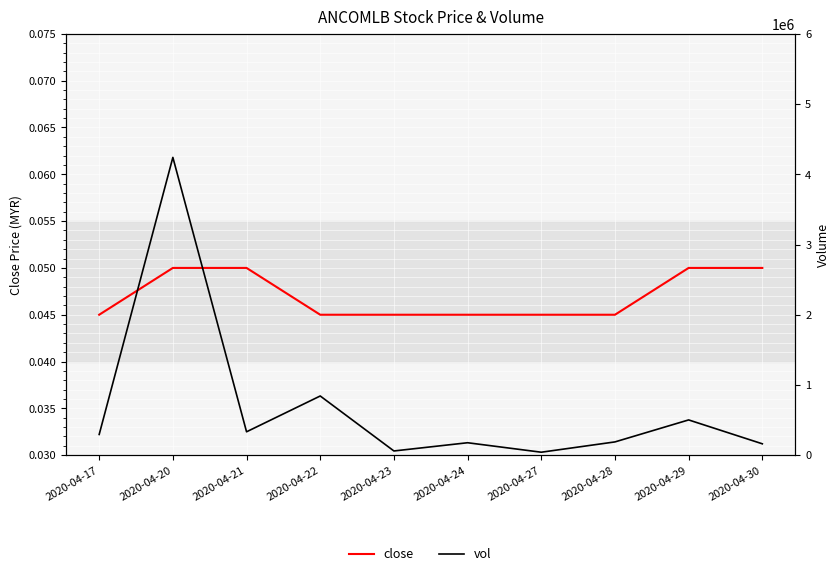

What is the spread (max minus min) of values at 2020-04-27?

42200.0